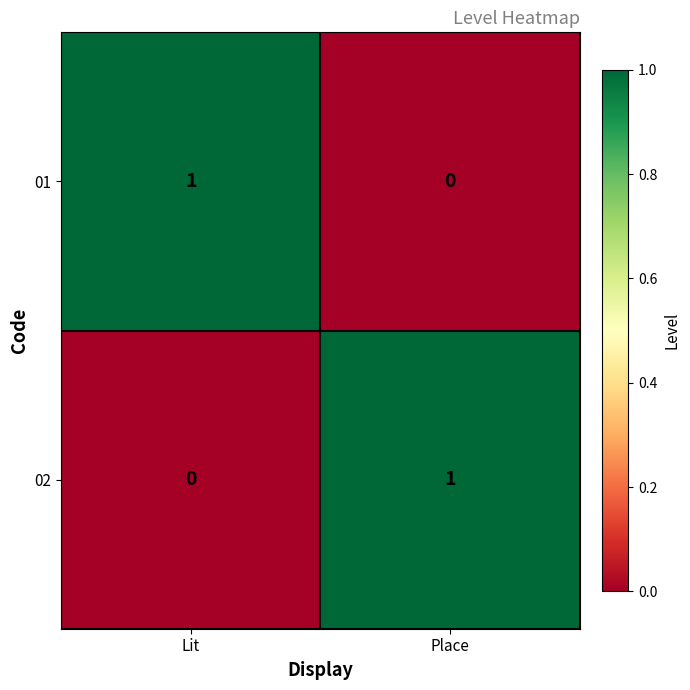

List the labels in order of 01 value, smallest first.

Place, Lit